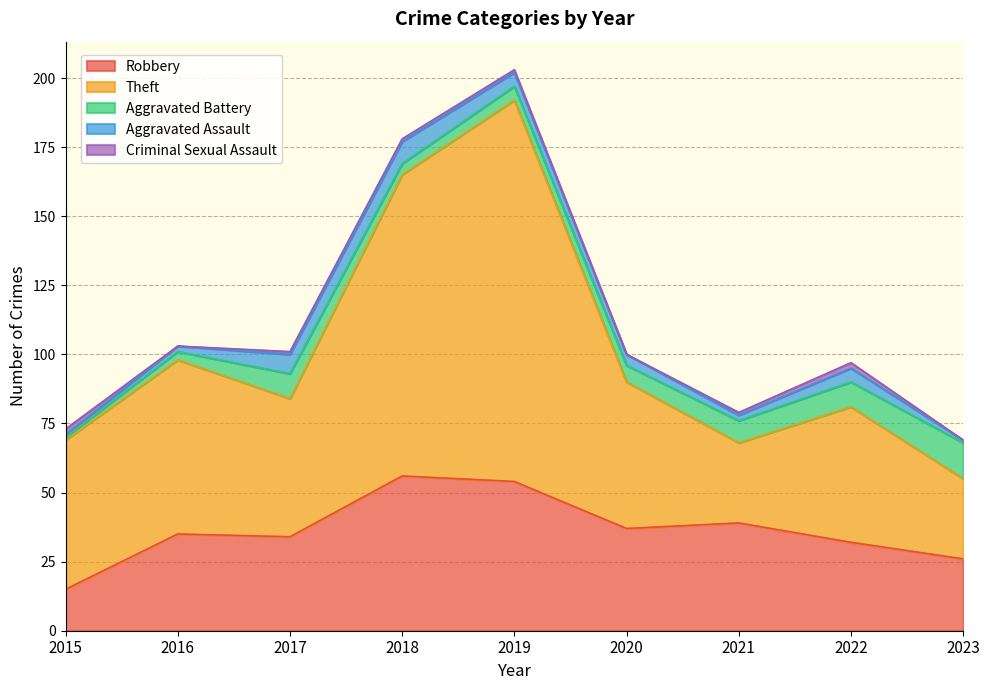

Reading left to right, what are all the values shown in this chart?

Robbery: 2015=15	2016=35	2017=34	2018=56	2019=54	2020=37	2021=39	2022=32	2023=26
Theft: 2015=54	2016=63	2017=50	2018=109	2019=138	2020=53	2021=29	2022=49	2023=29
Aggravated Battery: 2015=1	2016=3	2017=9	2018=4	2019=5	2020=6	2021=8	2022=9	2023=13
Aggravated Assault: 2015=1	2016=2	2017=7	2018=8	2019=5	2020=4	2021=2	2022=5	2023=1
Criminal Sexual Assault: 2015=2	2016=0	2017=1	2018=1	2019=1	2020=0	2021=1	2022=2	2023=0